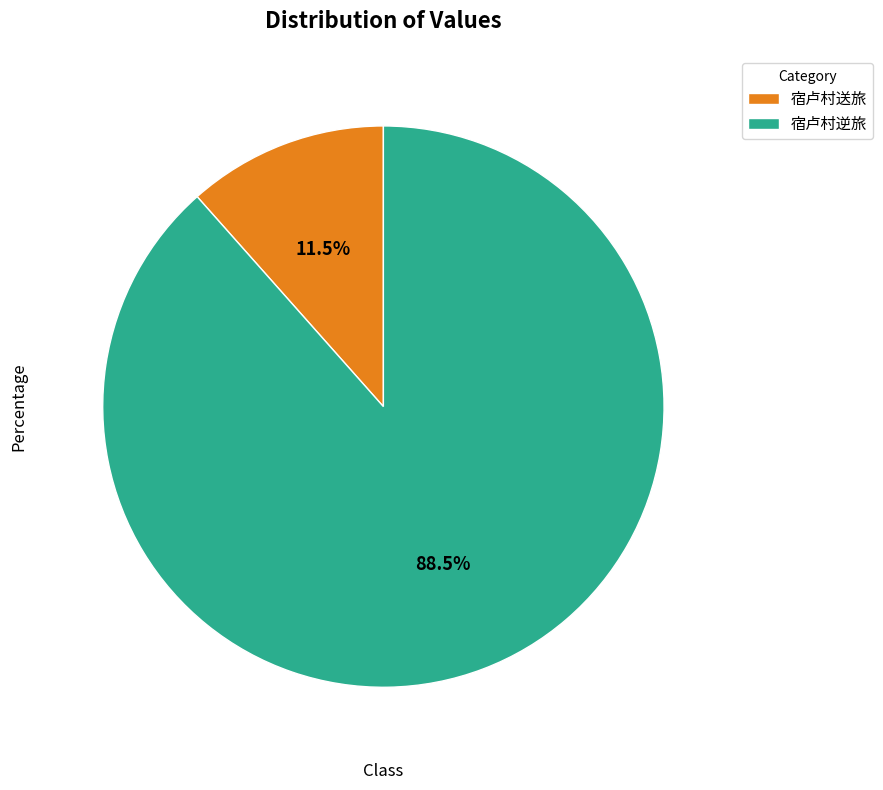

To the nearest percent, what is the combined percentage of 宿卢村逆旅 and 宿卢村送旅?

100%